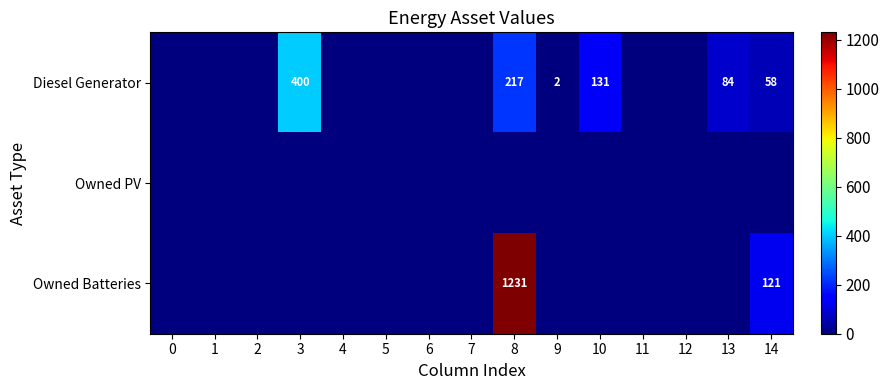

At which category does the chart reach its peak across all series?

8